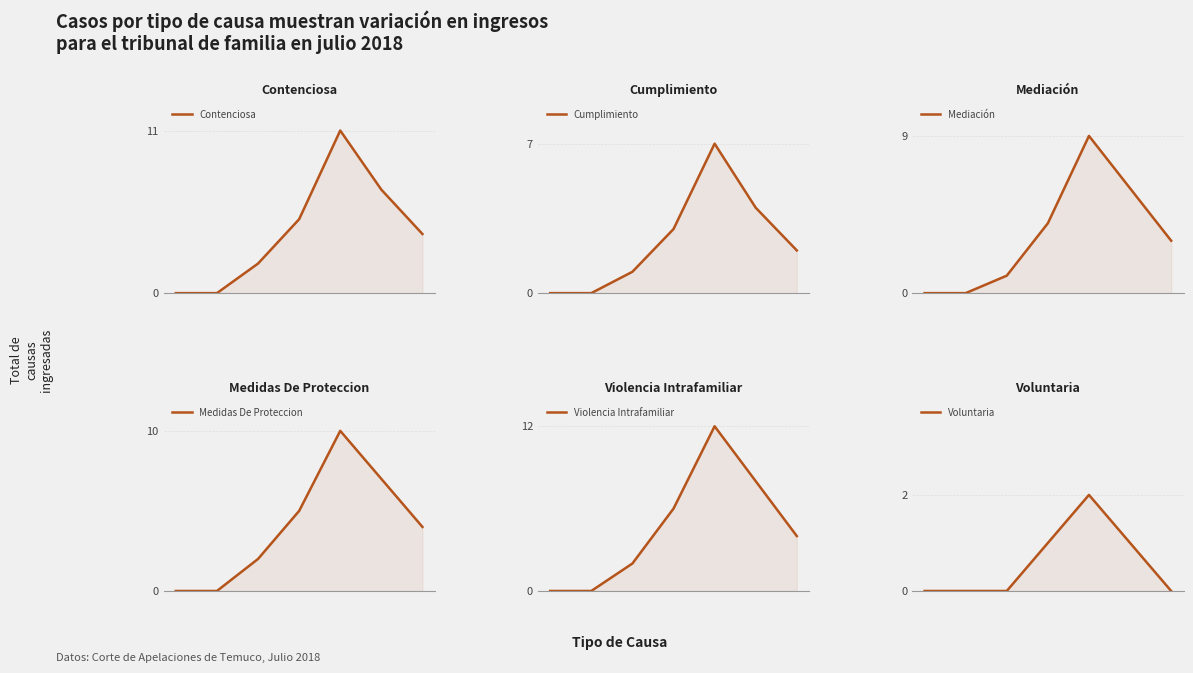

How many data points does each series have?

7